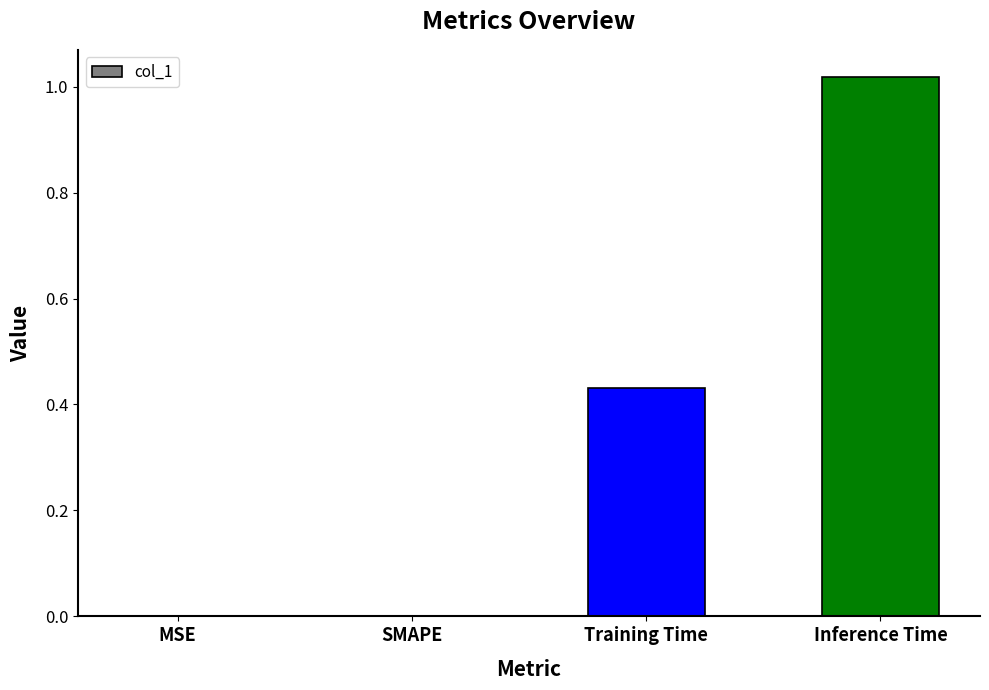

How many series are shown in this chart?

1